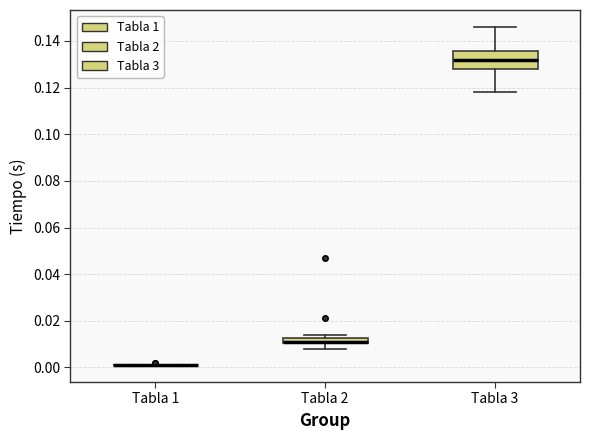

Where is the upper edge of the box for Tabla 3 on the y-axis? The values are not printed on the chart, so give them approximately, as read against the axis.

0.136